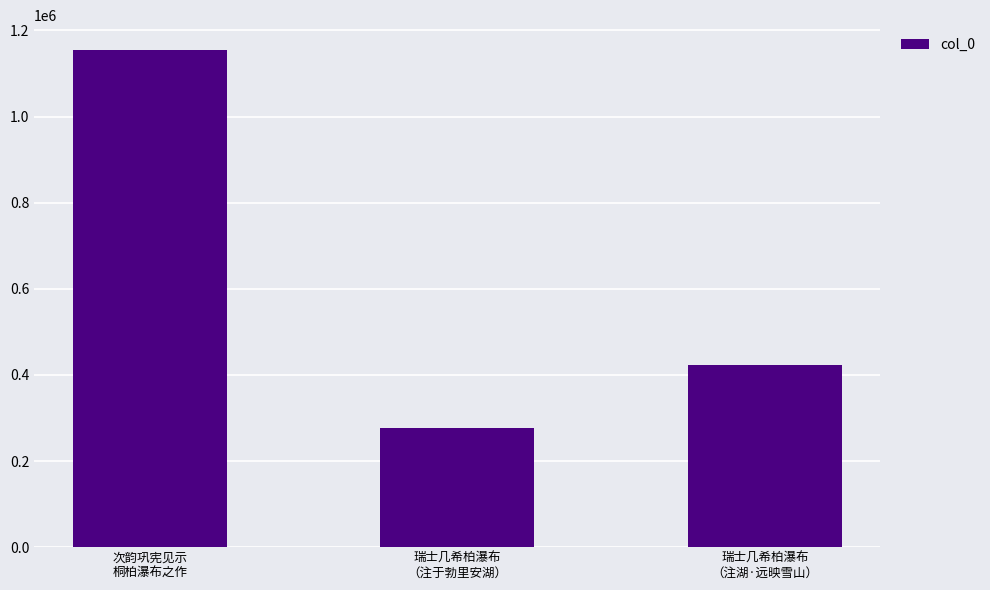

Rank the categories by value from lowest to highest.

瑞士几希柏瀑布
（注于勃里安湖）, 瑞士几希柏瀑布
（注湖·远映雪山）, 次韵巩宪见示
桐柏瀑布之作